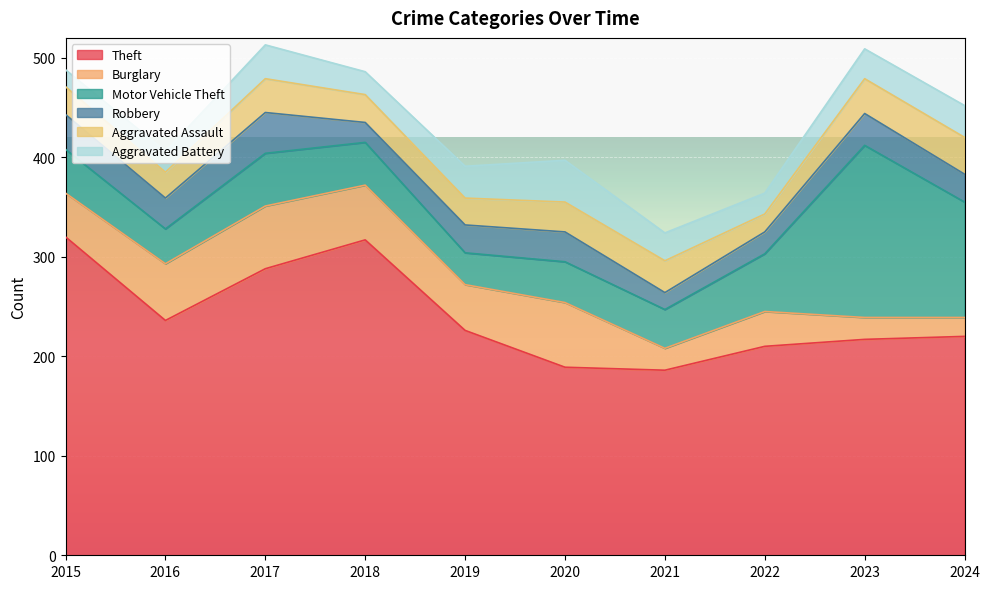

At which category does the chart reach its peak across all series?

2015